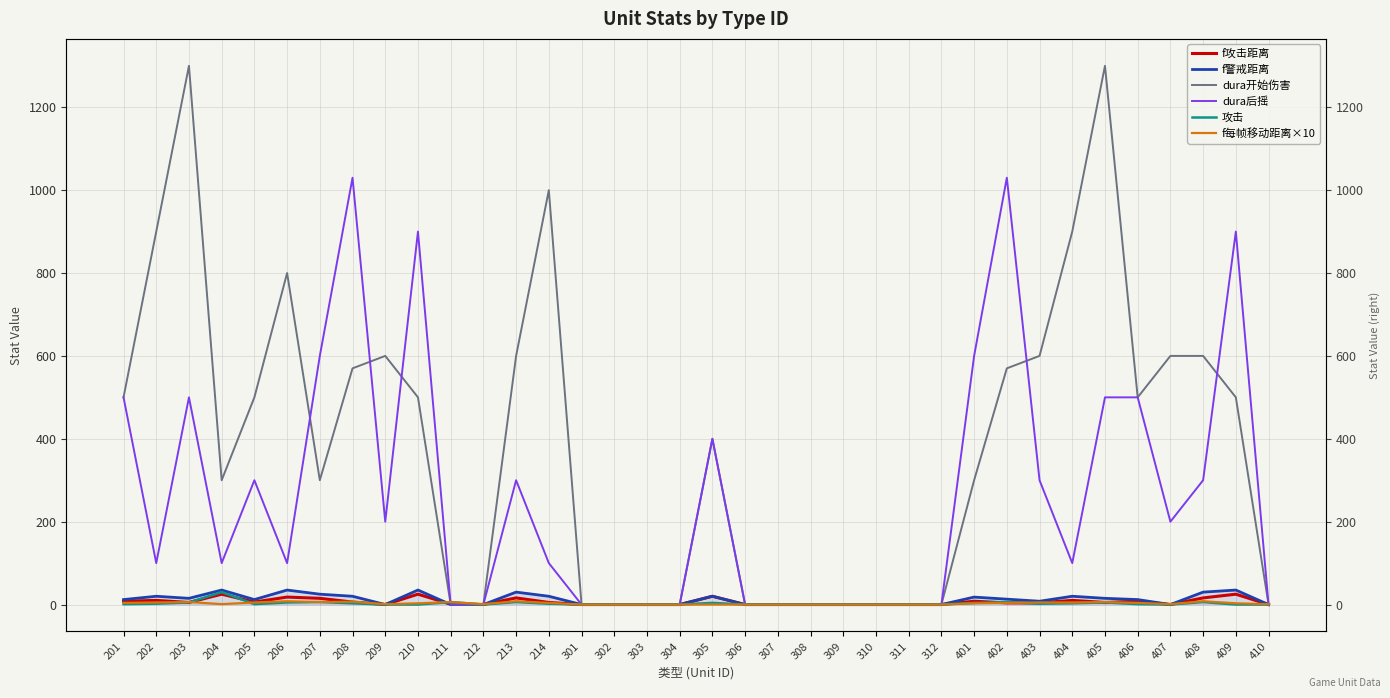

True or false: f警戒距离 and dura后摇 cross at least once.

False